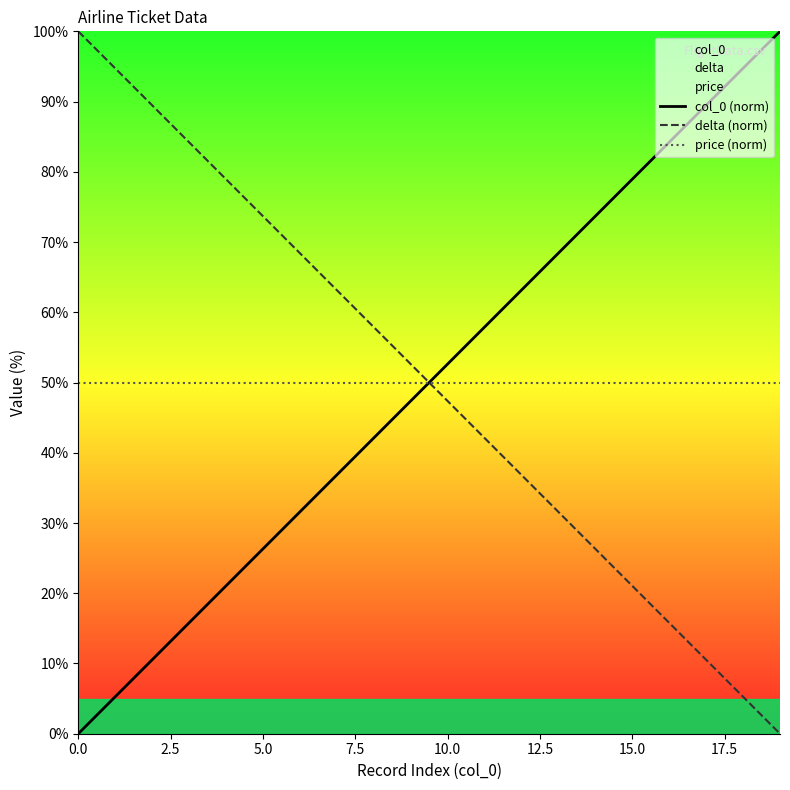

How many data points in col_0 (norm) are above 52?

10